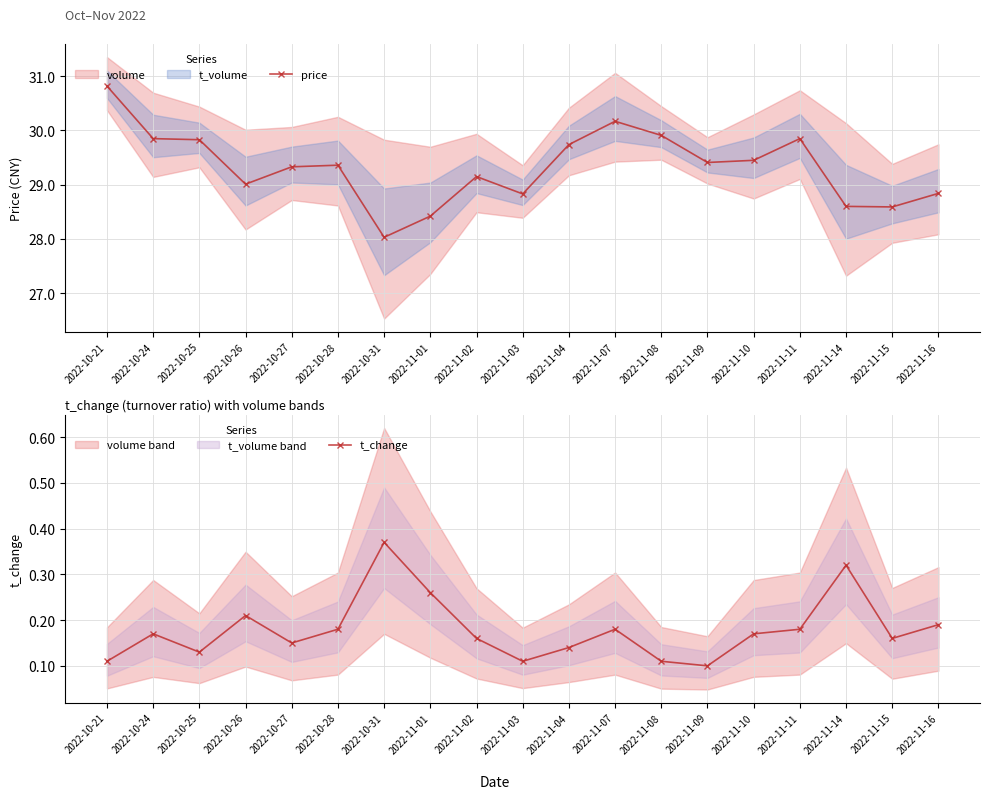

At 2022-11-15, list the series in order from smallest to largest.

t_change, price